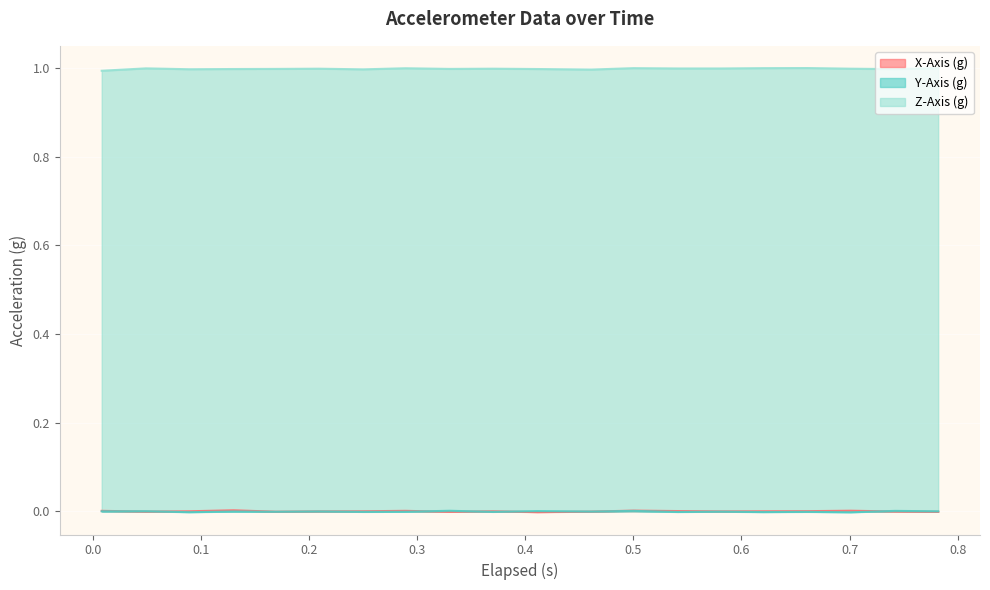

The X-Axis (g) series shows -0.0 at 0.209. True or false?

False